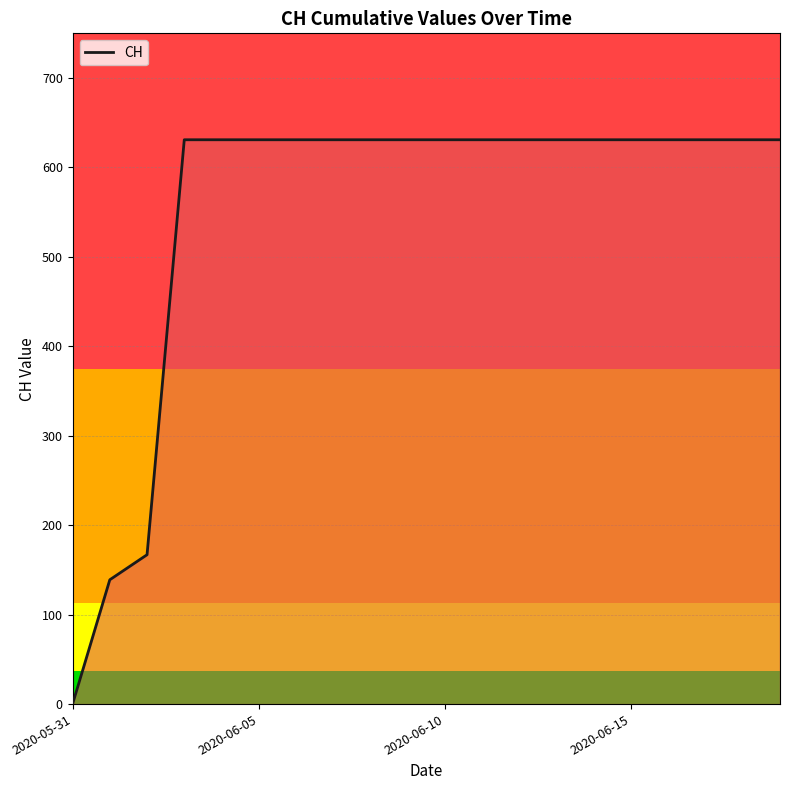

What is the maximum value shown in the chart?

631